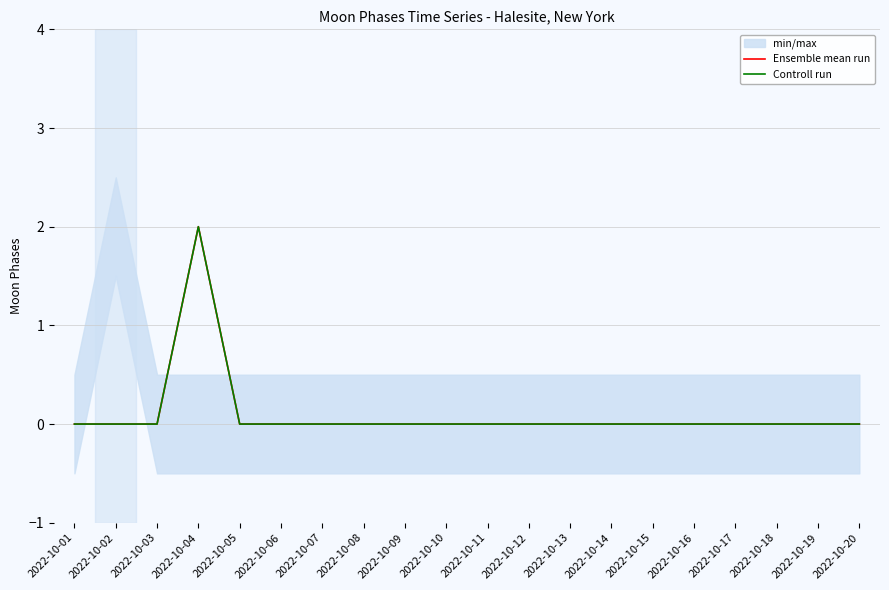

Does the chart display data point markers on the line(s)?

No